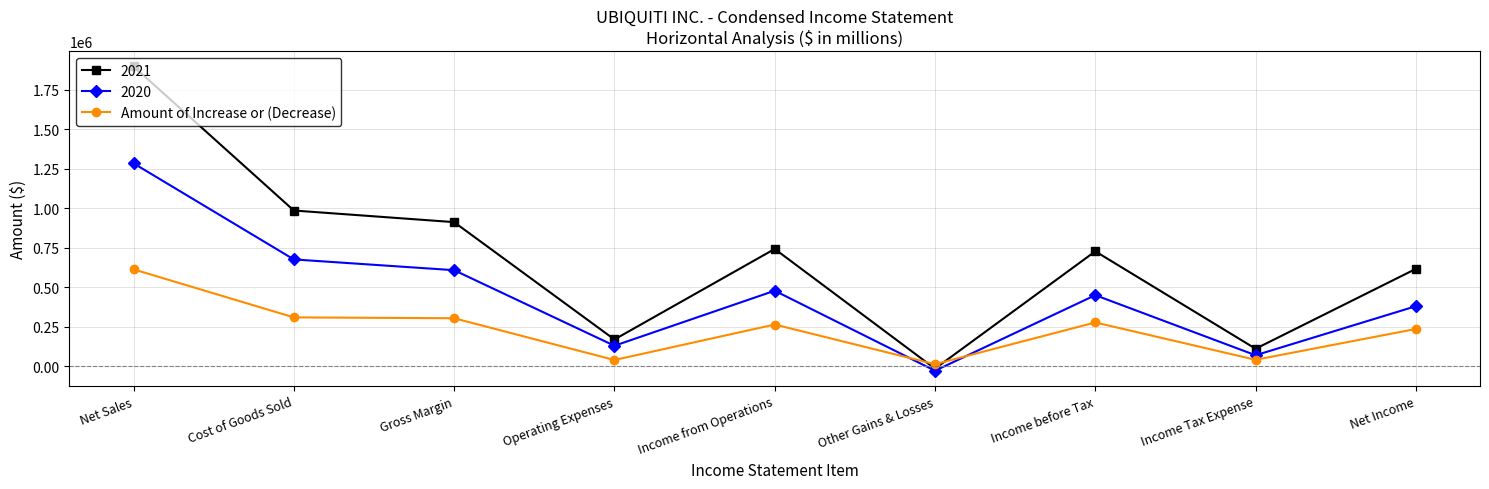

True or false: 2020 has more than 2 interior local peaks.

False